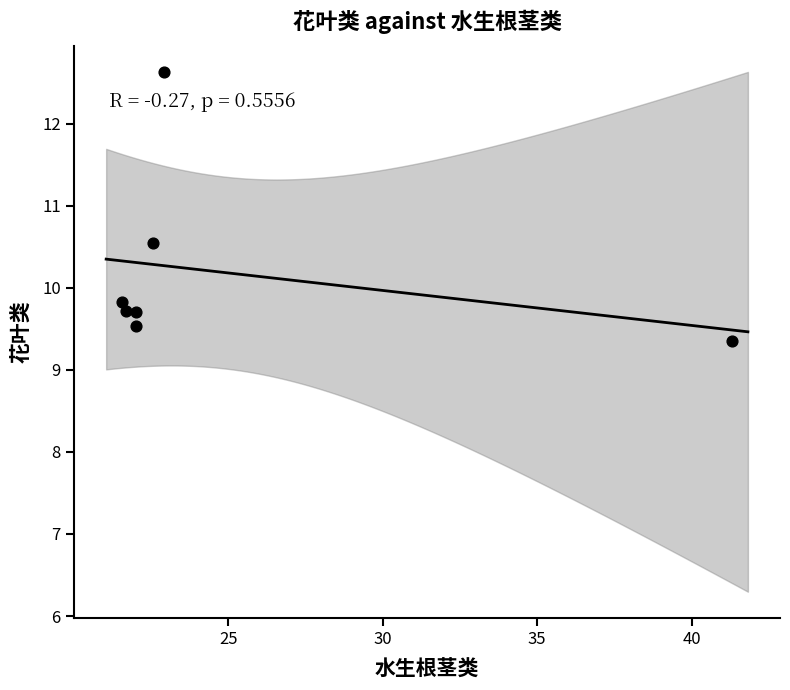

What is the range of X values (max minus min)?

19.8